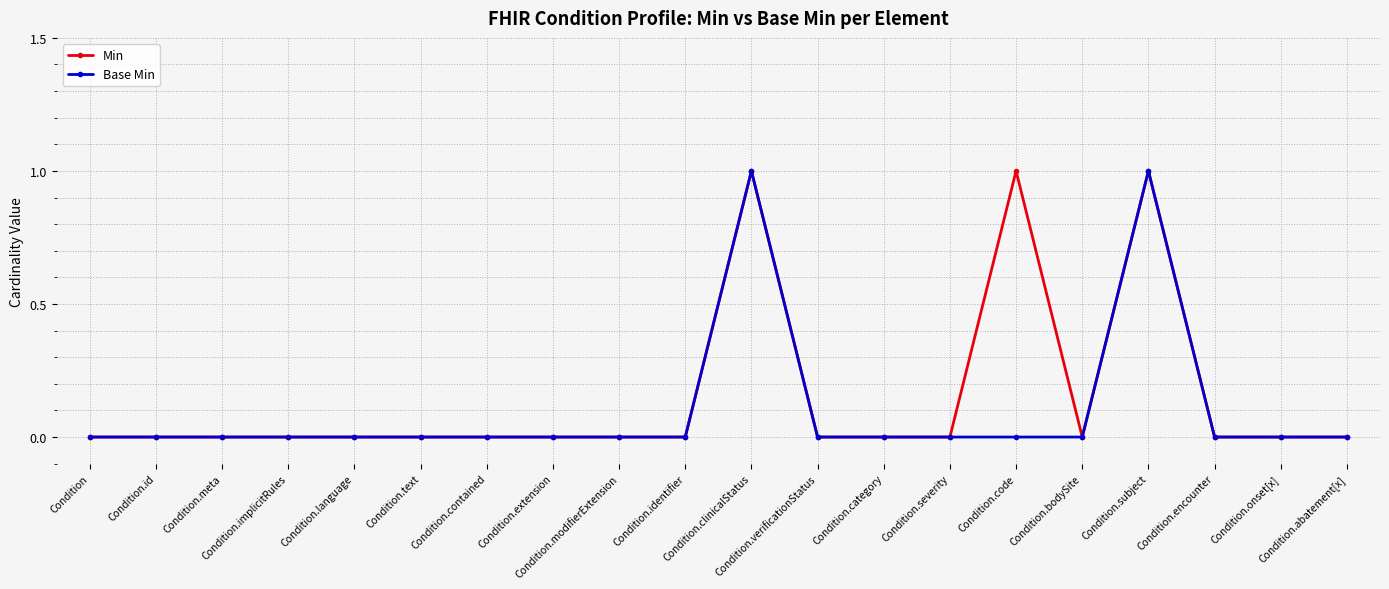

True or false: Min has more than 1 interior local peaks.

True